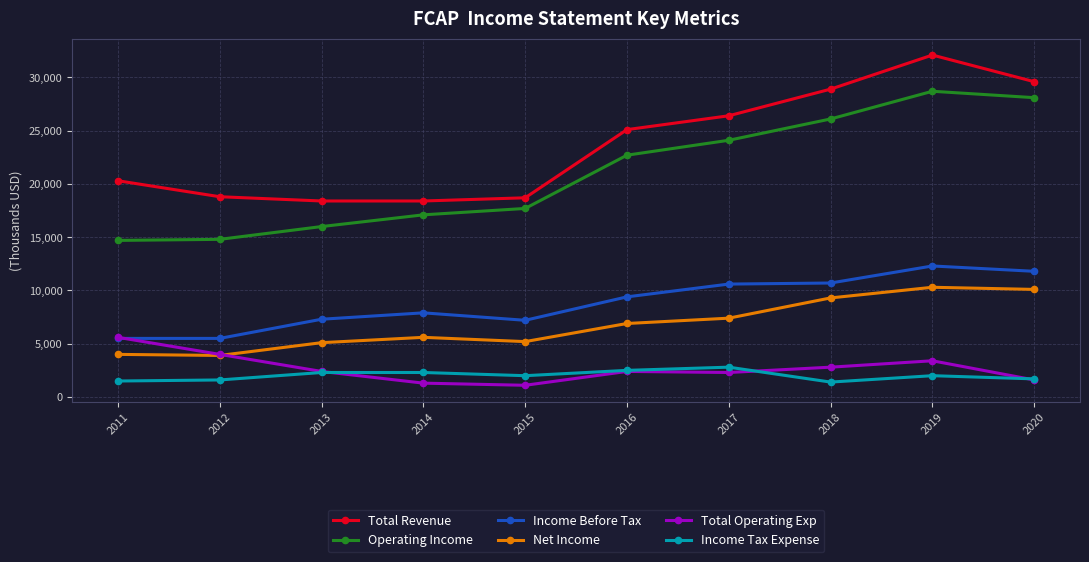

What is the difference between the maximum and second lowest values in the Net Income series?

6300